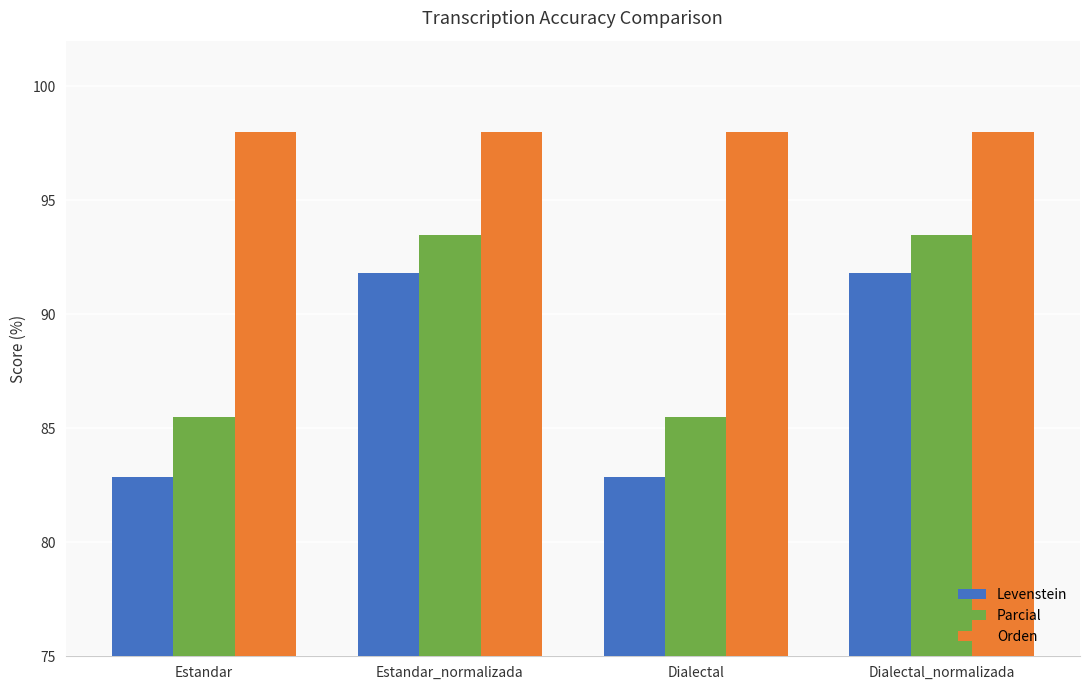

What is the difference between the highest and lowest values at Dialectal_normalizada?

6.2